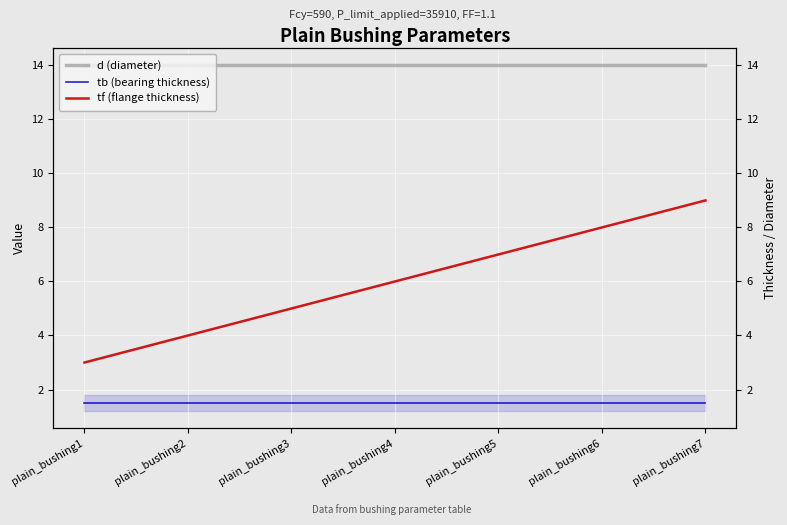

True or false: tf (flange thickness) has a value of 5.0 at plain_bushing3.

True